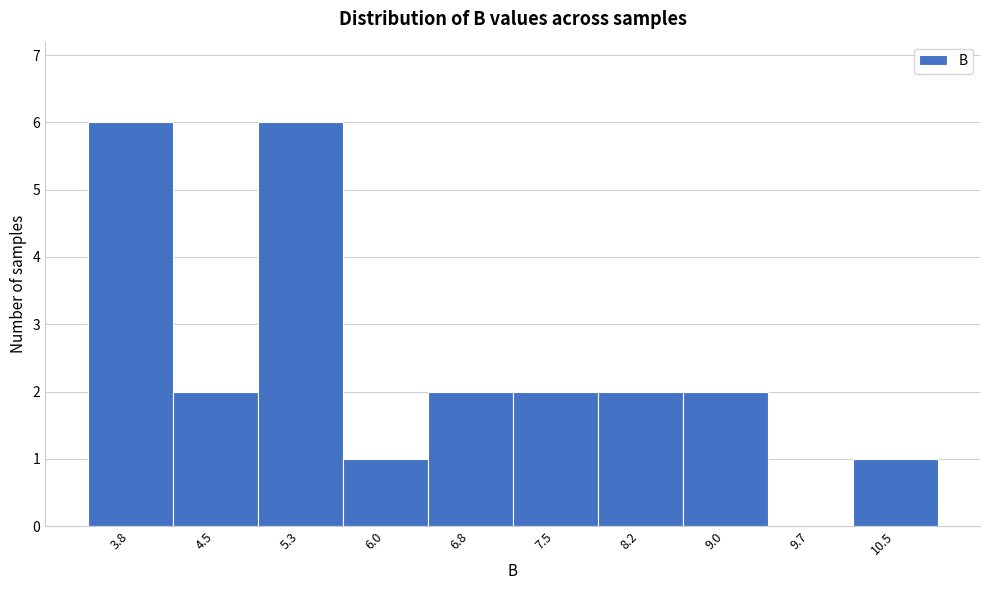

Reading left to right, what are all the values shown in this chart?

3.8=6	4.5=2	5.3=6	6.0=1	6.8=2	7.5=2	8.2=2	9.0=2	9.7=0	10.5=1